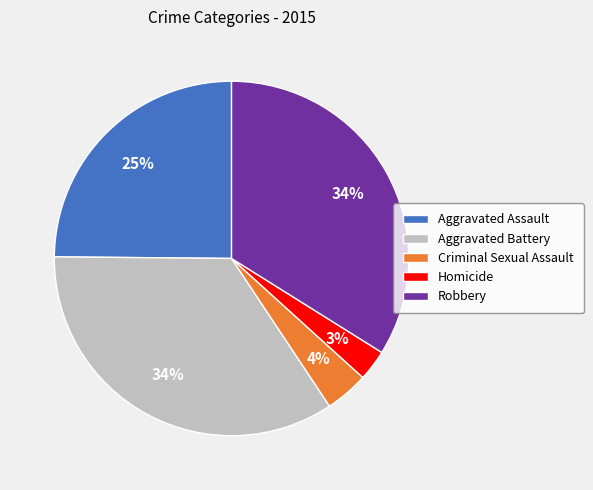

To the nearest percent, what percentage of the pie is Criminal Sexual Assault?

4%